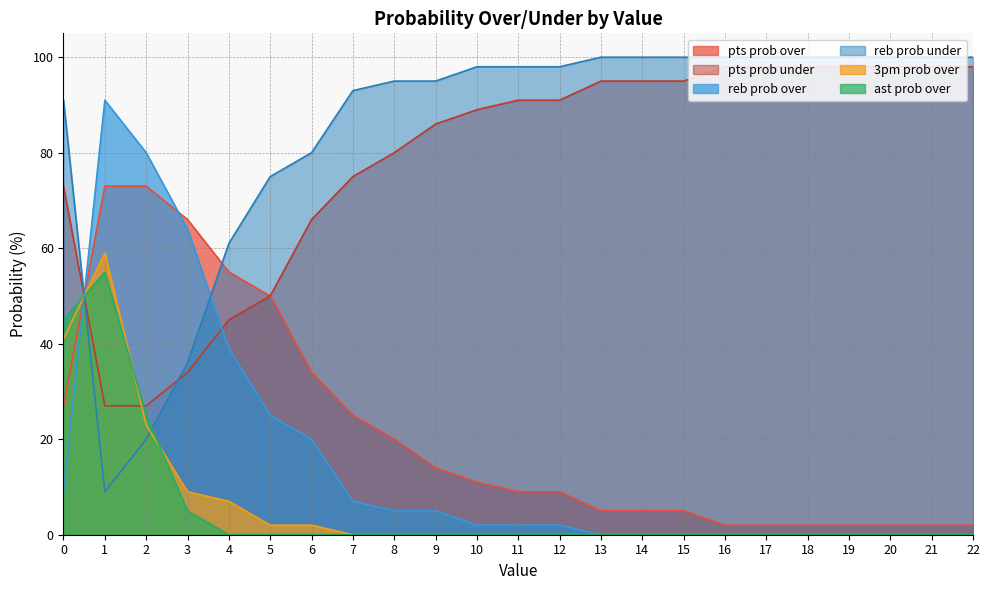

Reading right to left, transcribe all the data shown in this chart.

pts prob over: 22=2	21=2	20=2	19=2	18=2	17=2	16=2	15=5	14=5	13=5	12=9	11=9	10=11	9=14	8=20	7=25	6=34	5=50	4=55	3=66	2=73	1=73	0=27
pts prob under: 22=98	21=98	20=98	19=98	18=98	17=98	16=98	15=95	14=95	13=95	12=91	11=91	10=89	9=86	8=80	7=75	6=66	5=50	4=45	3=34	2=27	1=27	0=73
reb prob over: 22=0	21=0	20=0	19=0	18=0	17=0	16=0	15=0	14=0	13=0	12=2	11=2	10=2	9=5	8=5	7=7	6=20	5=25	4=39	3=64	2=80	1=91	0=9
reb prob under: 22=100	21=100	20=100	19=100	18=100	17=100	16=100	15=100	14=100	13=100	12=98	11=98	10=98	9=95	8=95	7=93	6=80	5=75	4=61	3=36	2=20	1=9	0=91
3pm prob over: 22=0	21=0	20=0	19=0	18=0	17=0	16=0	15=0	14=0	13=0	12=0	11=0	10=0	9=0	8=0	7=0	6=2	5=2	4=7	3=9	2=23	1=59	0=41
ast prob over: 22=0	21=0	20=0	19=0	18=0	17=0	16=0	15=0	14=0	13=0	12=0	11=0	10=0	9=0	8=0	7=0	6=0	5=0	4=0	3=5	2=25	1=55	0=45